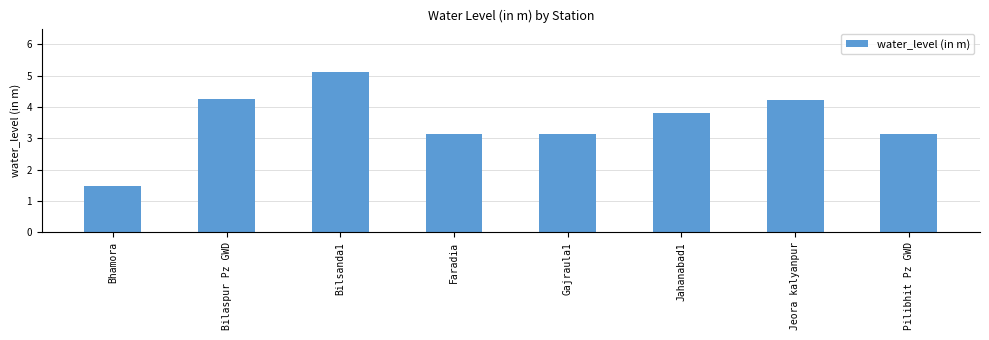

What is the label of the 1st bar from the left?

Bhamora